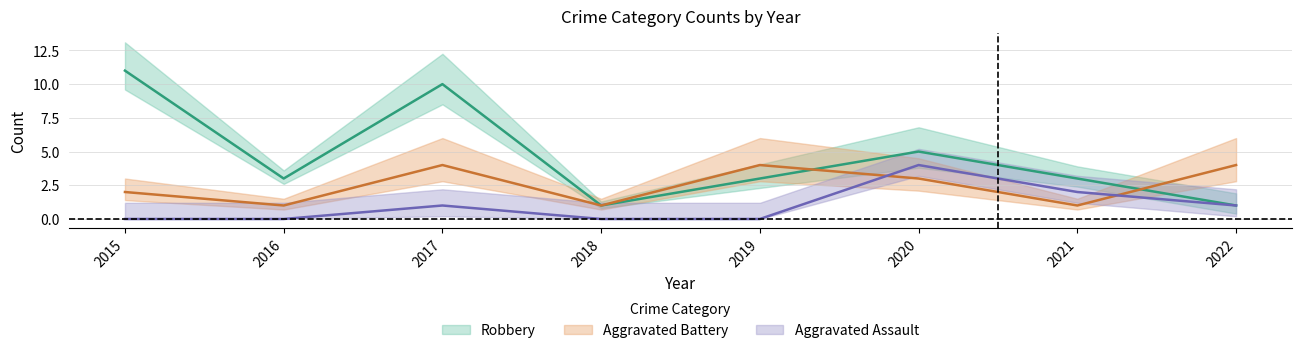

Where does the Robbery series first go above 3?

2015